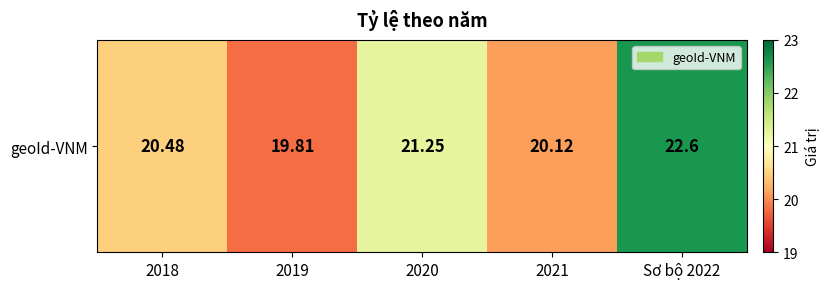

What is the minimum value shown in the chart?

19.8